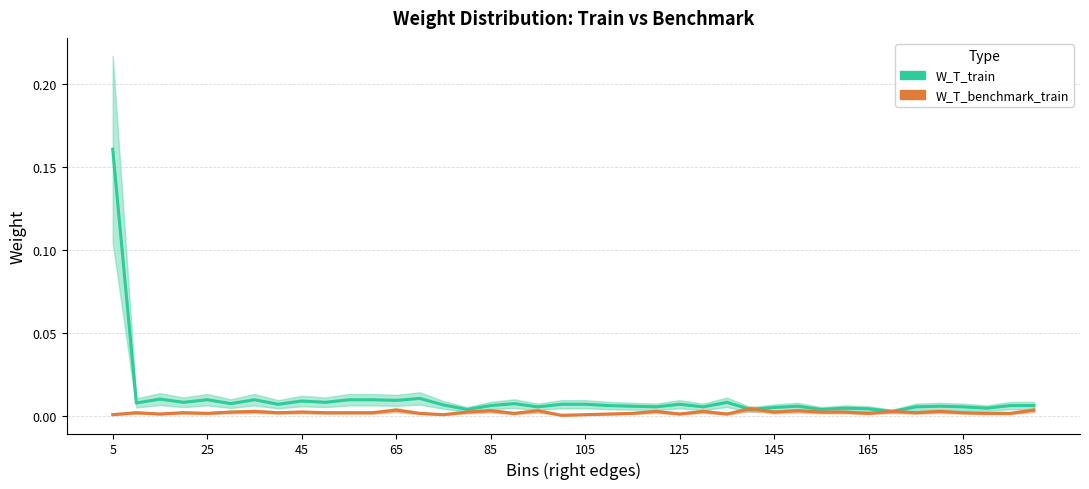

List the series in order of their overall mean, highest first.

W_T_train, W_T_benchmark_train